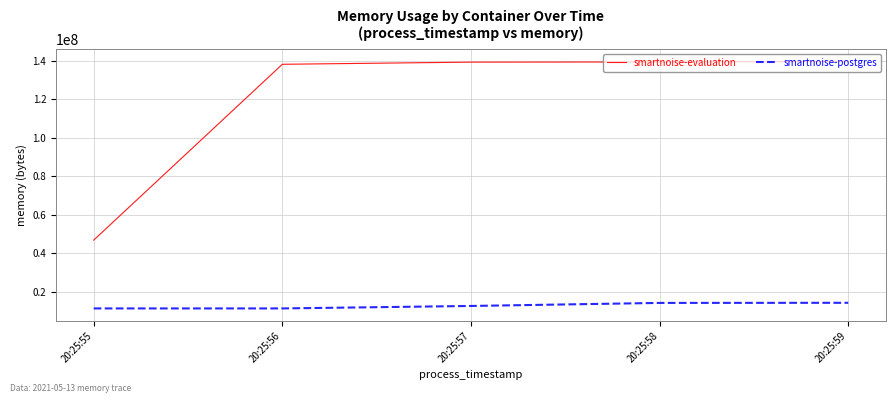

What are all the series names shown in the legend?

smartnoise-evaluation, smartnoise-postgres